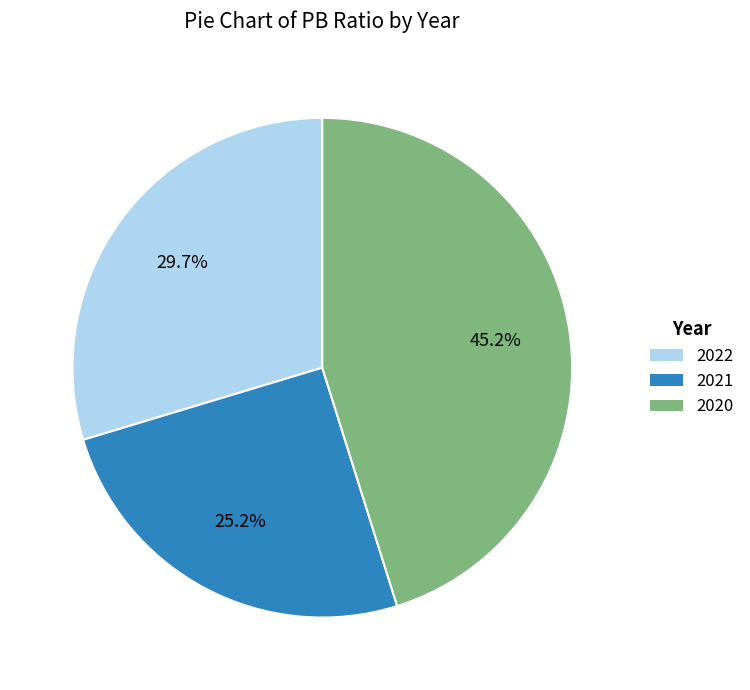

Count the number of slices in the pie.

3